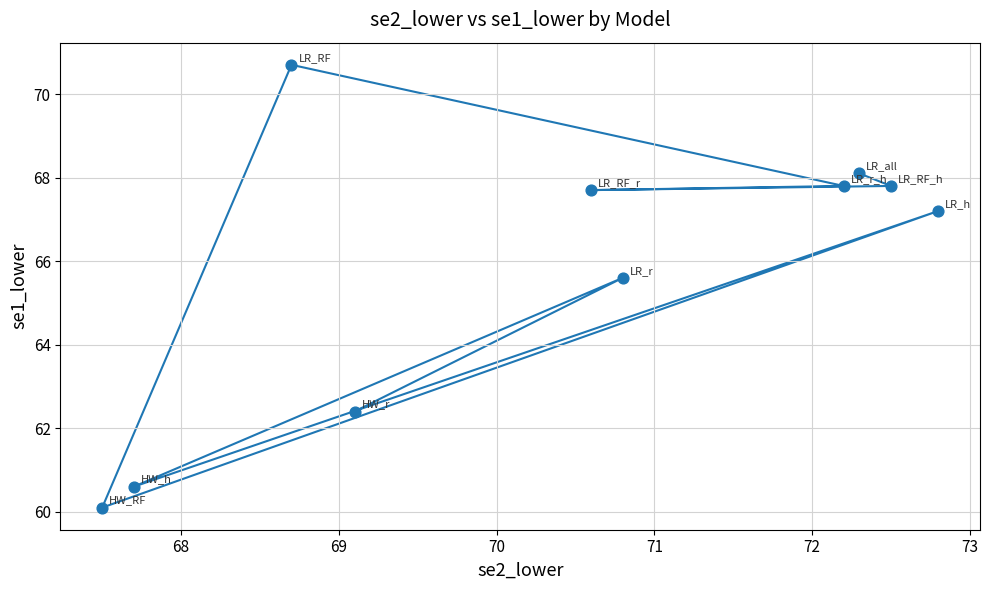

What is the average X value?

70.4